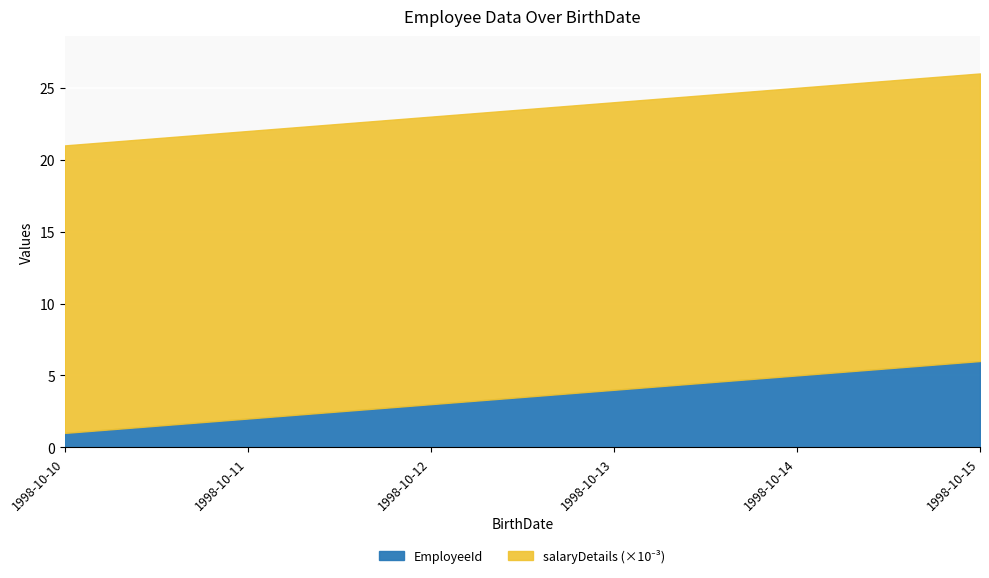

The salaryDetails series shows 20000 at 1998-10-10. True or false?

True